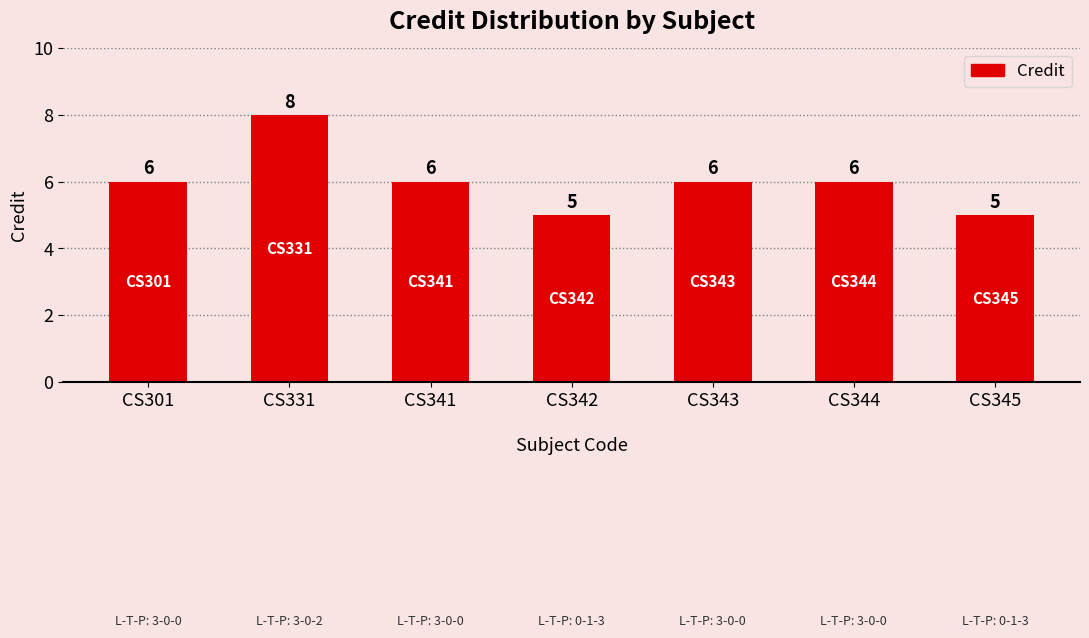

The value at CS343 is 6. True or false?

True